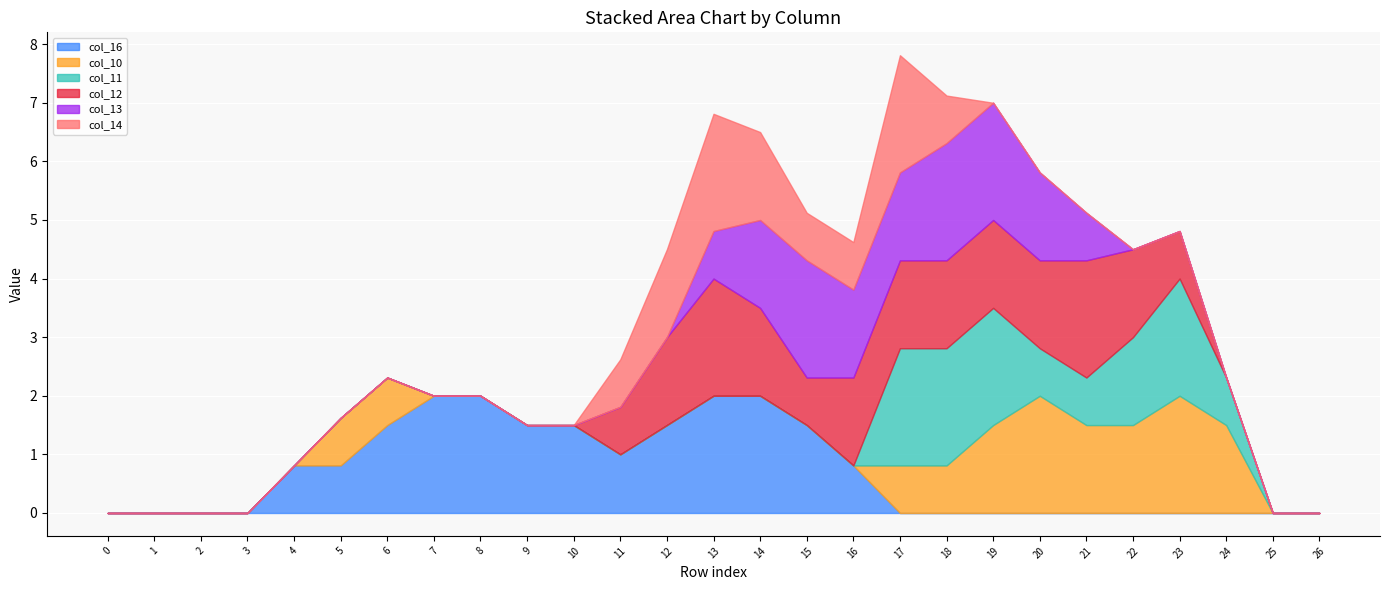

Count the number of data series in this chart.

6